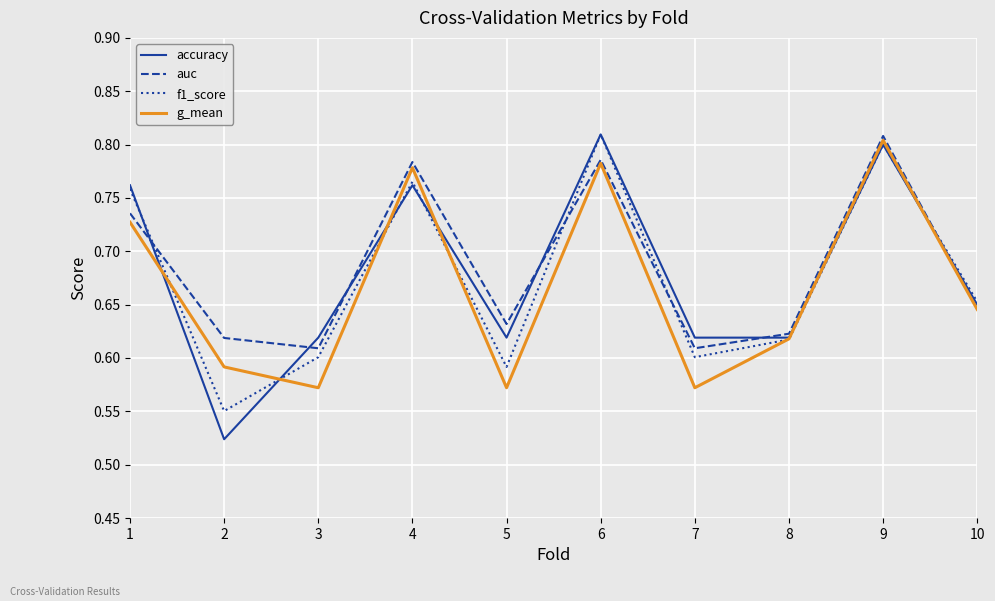

True or false: accuracy has a value of 1.1 at 9.

False